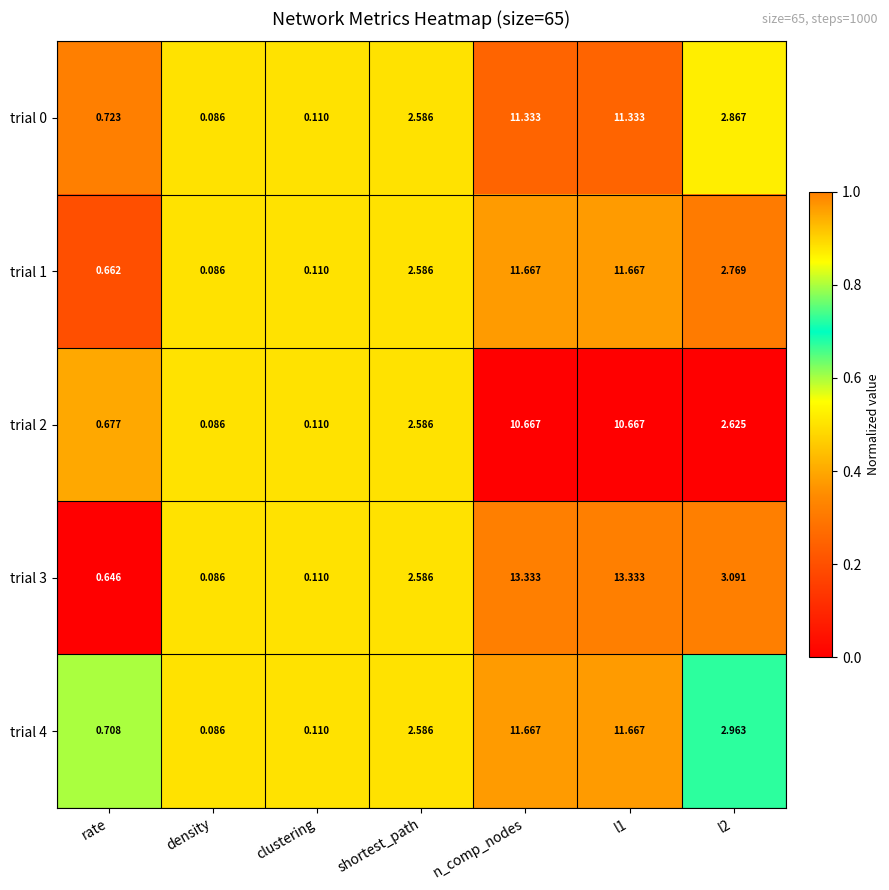

Where does the trial 3 series first go above 2?

shortest_path